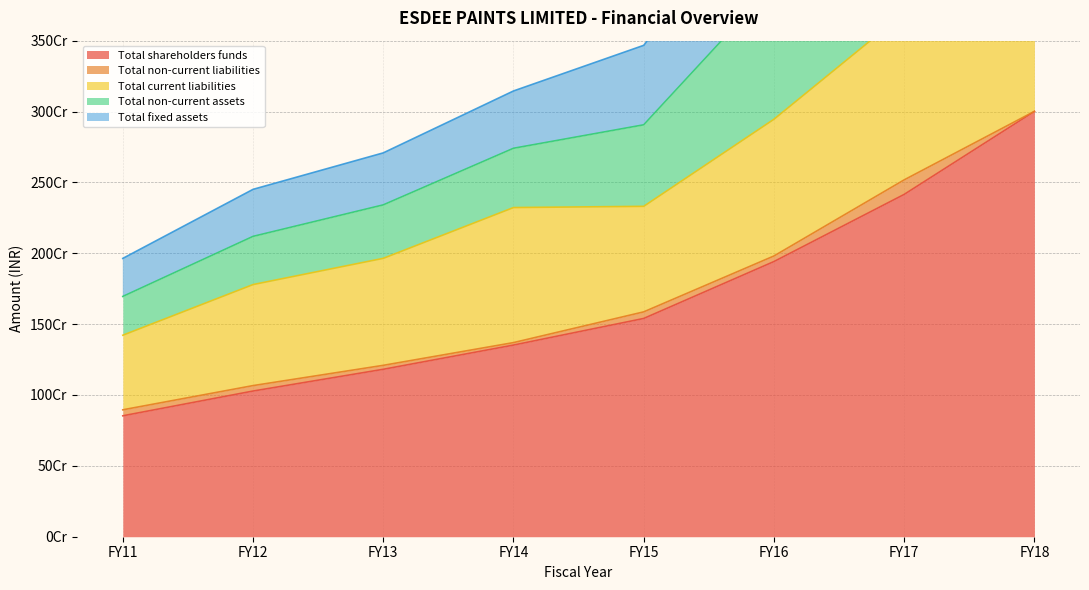

True or false: Total non-current assets and Total fixed assets intersect in this chart.

False